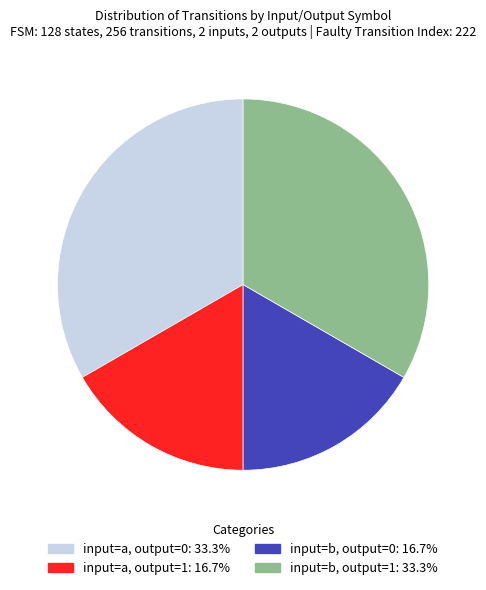

Is there any slice that represents more than half of the pie?

No